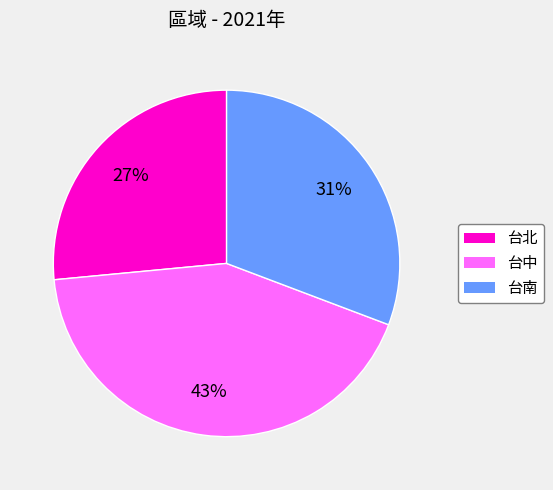

Is 台南 the majority of the pie?

No